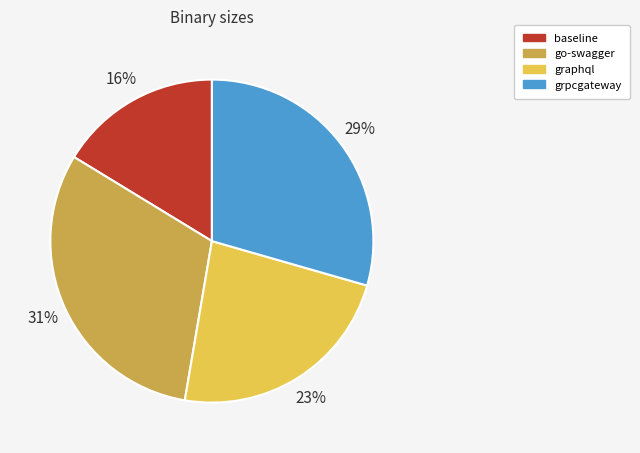

Approximately how many times larger is the value at baseline compared to grpcgateway?

0.6